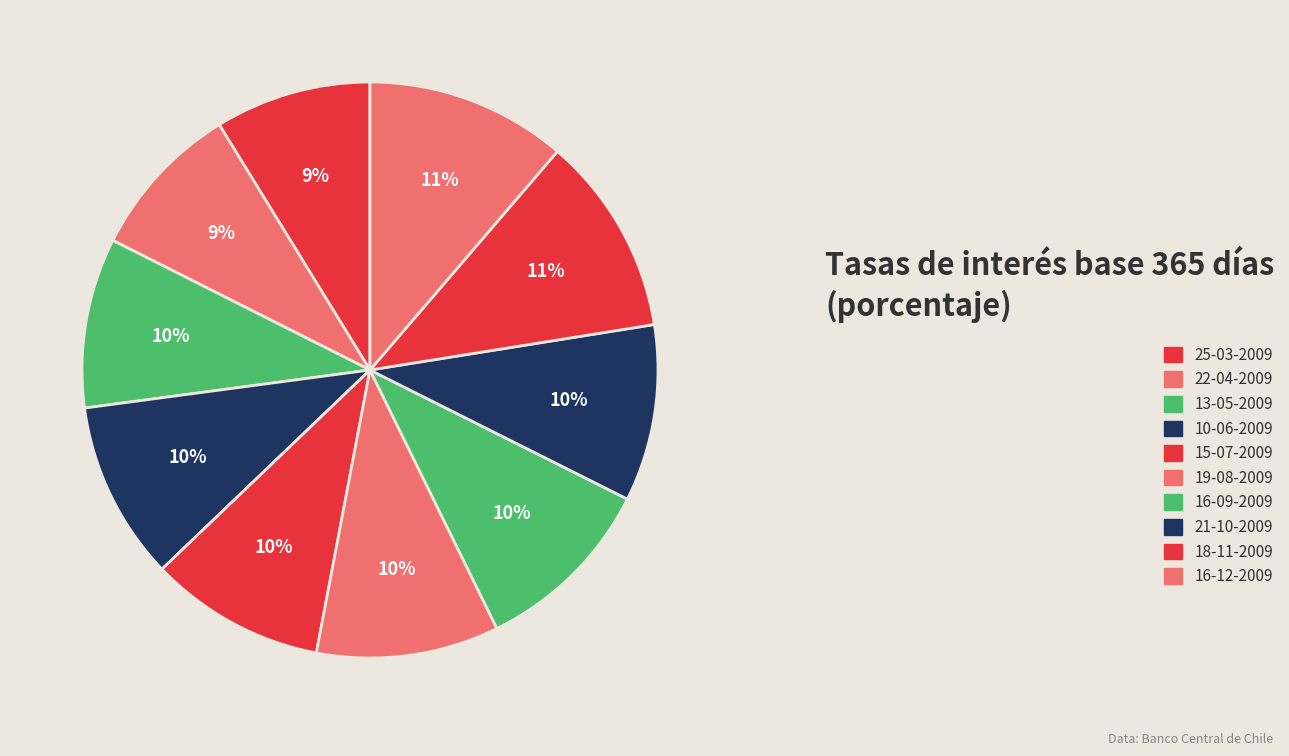

Count the number of slices in the pie.

10